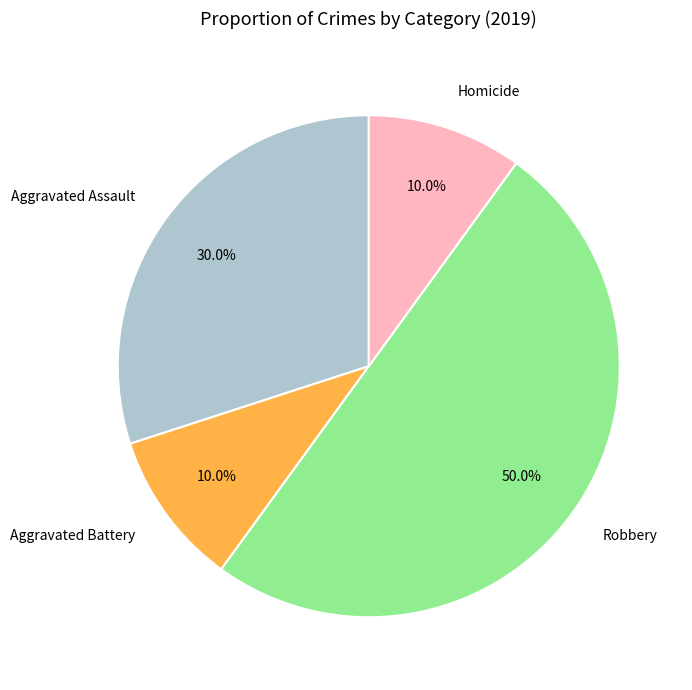

Approximately how many times larger is the value at Aggravated Assault compared to Robbery?

0.6